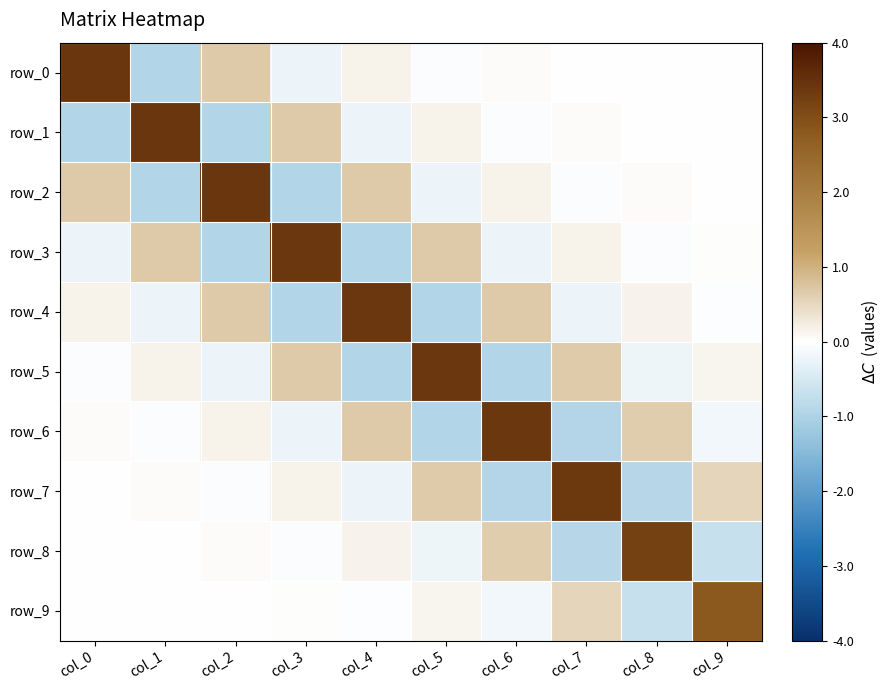

Reading left to right, extract all data points from this chart.

row_0: 3.4	-1.0	0.7	-0.2	0.2	-0.1	0.0	-0.0	0.0	-0.0
row_1: -1.0	3.4	-1.0	0.7	-0.2	0.2	-0.1	0.0	-0.0	0.0
row_2: 0.7	-1.0	3.4	-1.0	0.7	-0.2	0.2	-0.1	0.0	-0.0
row_3: -0.2	0.7	-1.0	3.4	-1.0	0.7	-0.2	0.2	-0.1	0.0
row_4: 0.2	-0.2	0.7	-1.0	3.4	-1.0	0.7	-0.2	0.2	-0.0
row_5: -0.1	0.2	-0.2	0.7	-1.0	3.4	-0.9	0.7	-0.2	0.1
row_6: 0.0	-0.1	0.2	-0.2	0.7	-0.9	3.4	-0.9	0.6	-0.2
row_7: -0.0	0.0	-0.1	0.2	-0.2	0.7	-0.9	3.4	-0.9	0.5
row_8: 0.0	-0.0	0.0	-0.1	0.2	-0.2	0.6	-0.9	3.2	-0.7
row_9: -0.0	0.0	-0.0	0.0	-0.0	0.1	-0.2	0.5	-0.7	2.8